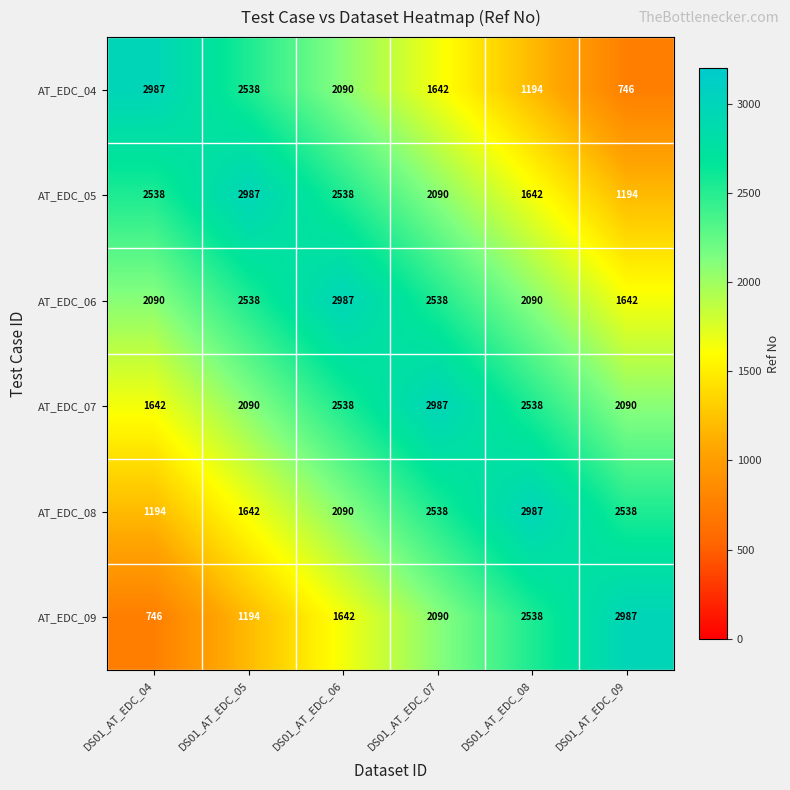

The AT_EDC_06 series shows 3405 at DS01_AT_EDC_04. True or false?

False